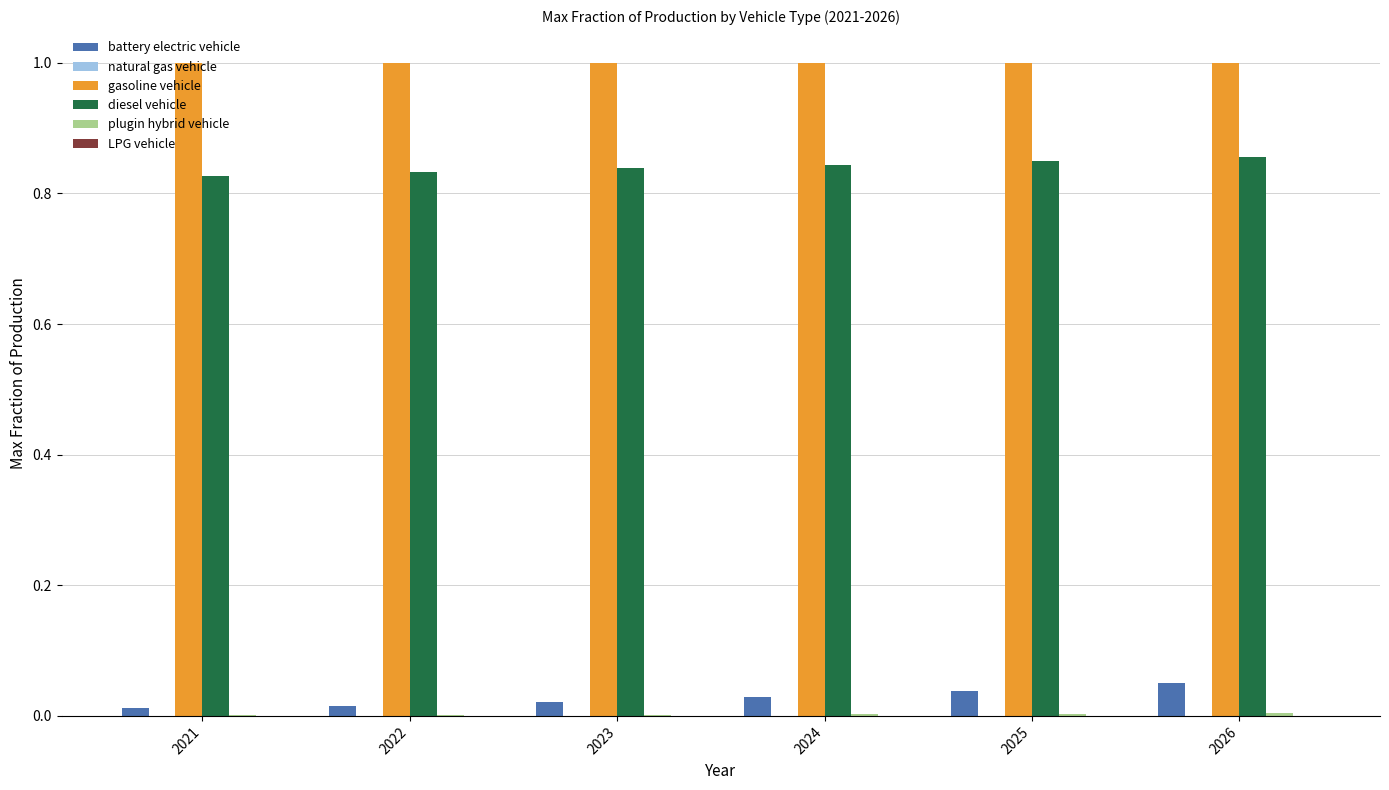

Which series has the largest total across all categories?

gasoline vehicle